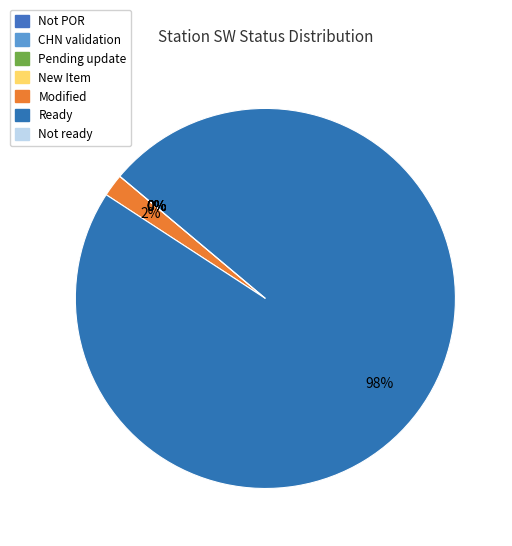

Is it true that Pending update is 0% of the pie?

True